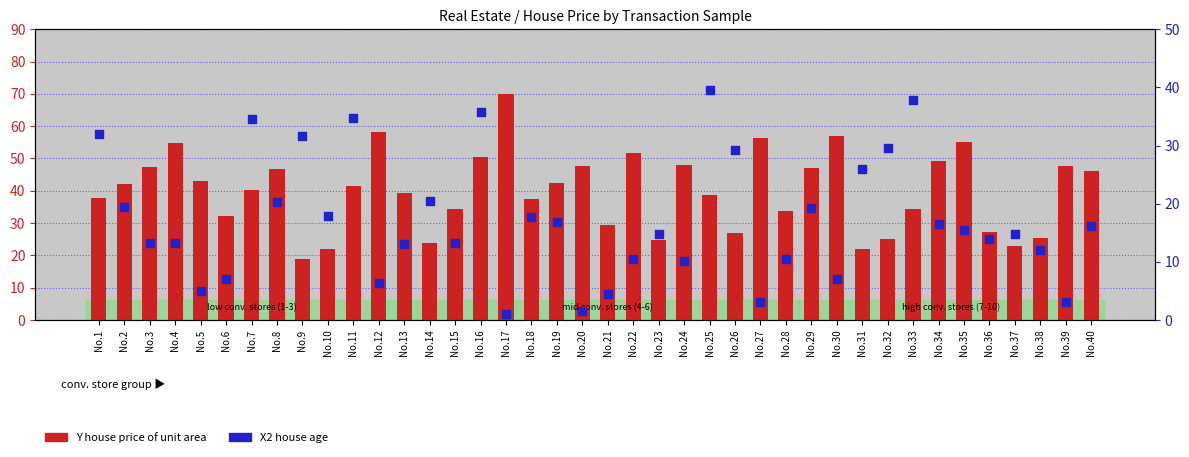

Which series has the largest total across all categories?

Y house price of unit area